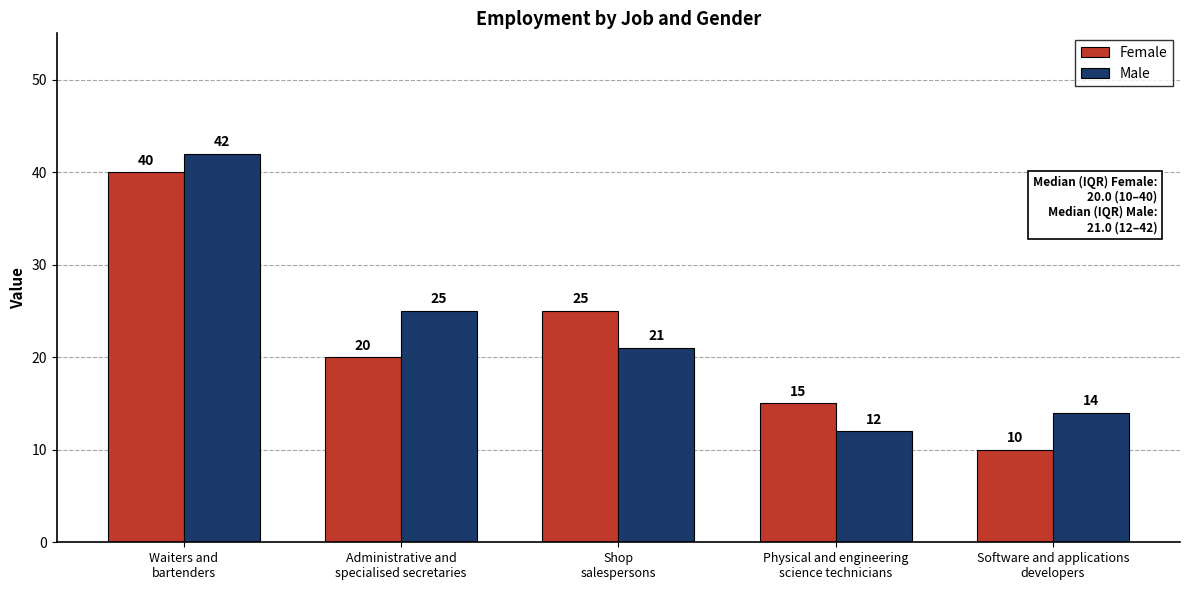

What is the difference between the maximum and minimum values in the Male series?

30